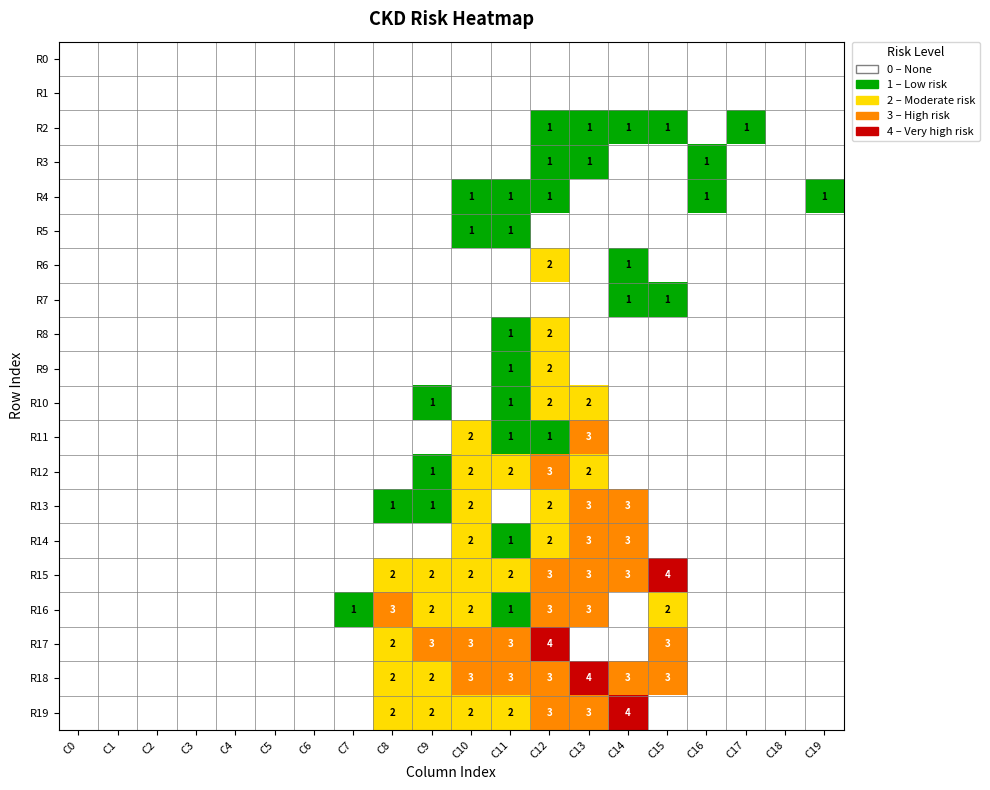

Is it true that R5 equals 0 at C11?

False